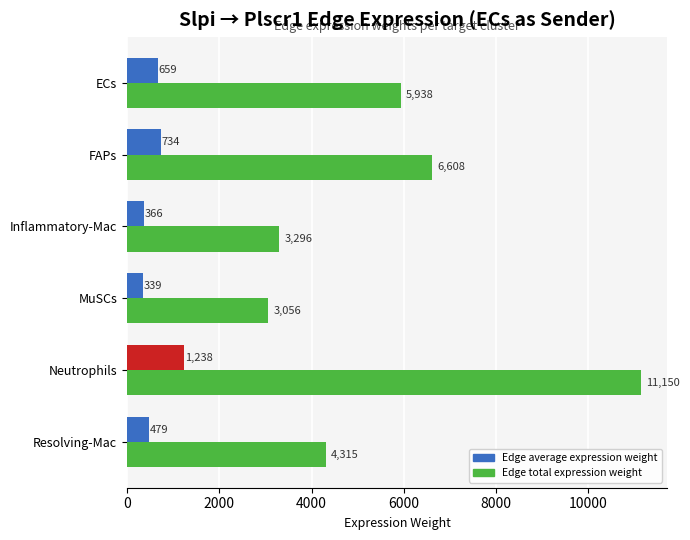

Which series has the widest spread of values?

Edge total expression weight